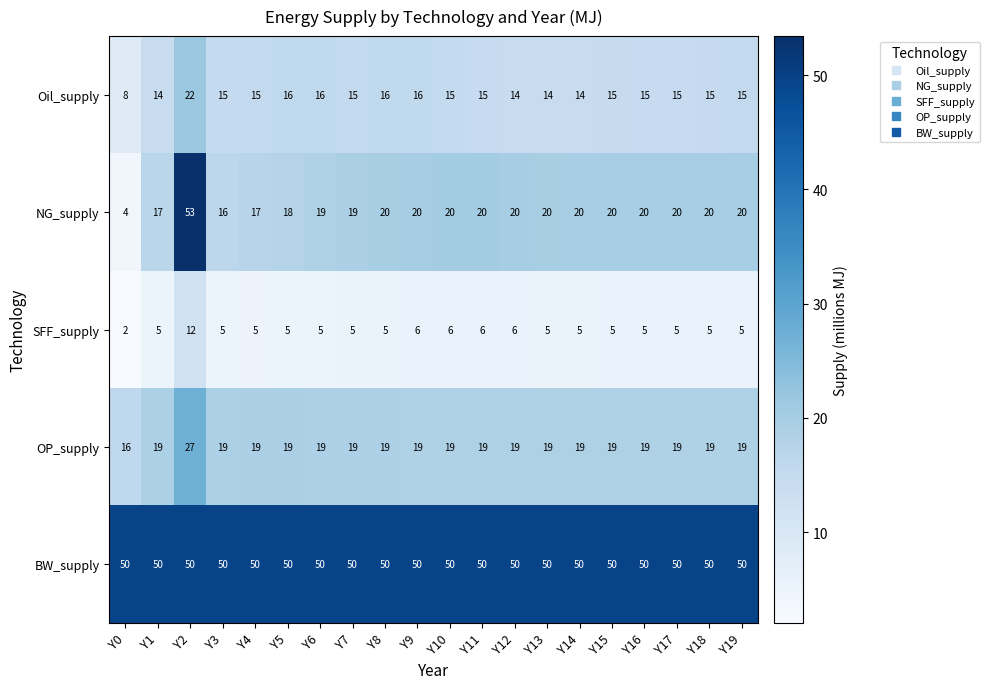

Which series has the widest spread of values?

NG_supply